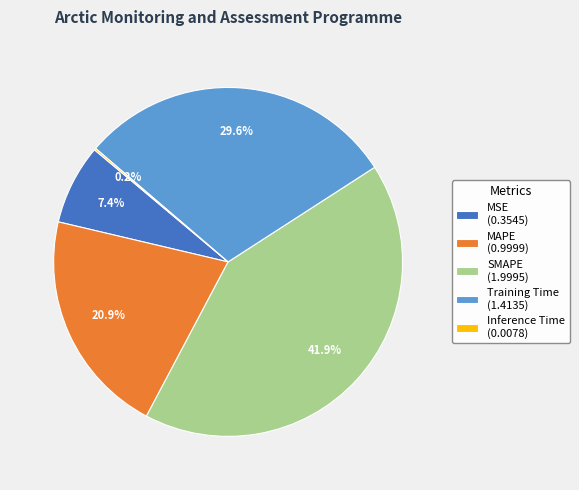

What is the largest slice in the pie chart?

SMAPE